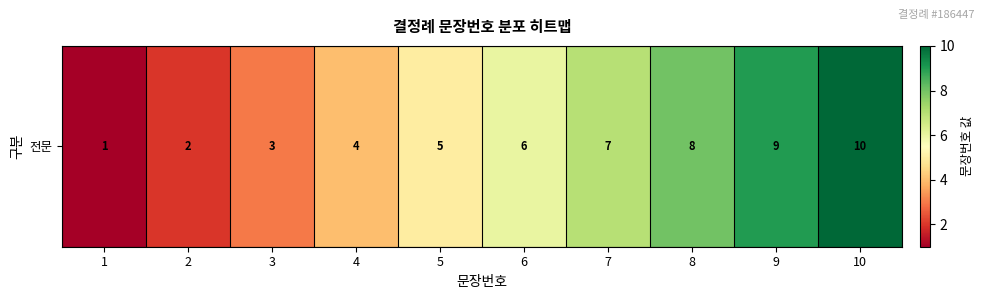

What is the ratio of the value at 7 to the value at 2?

3.5